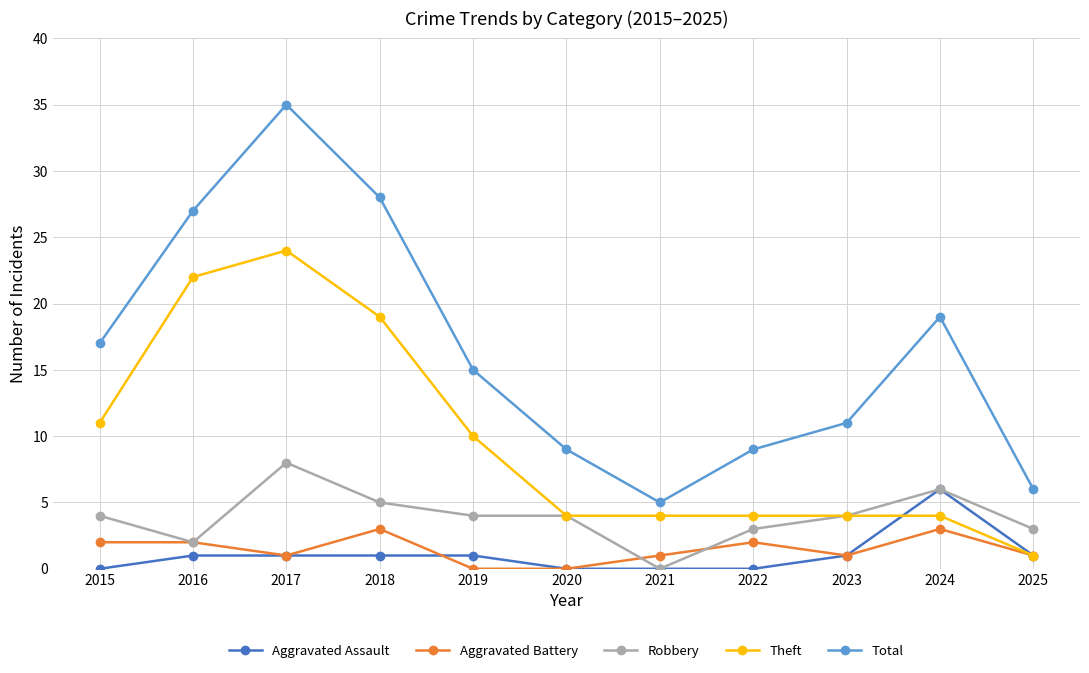

True or false: Total and Aggravated Battery intersect in this chart.

False